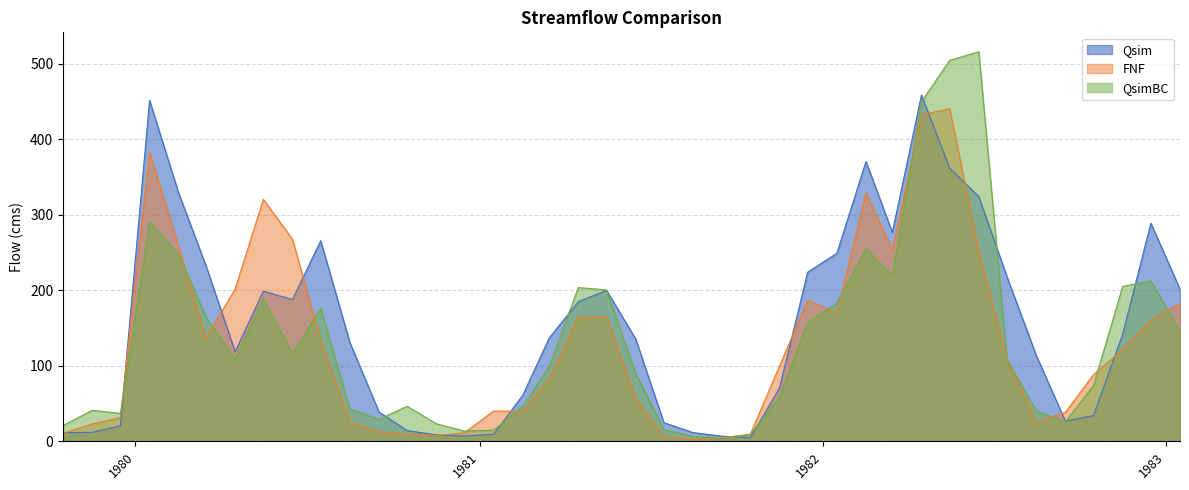

True or false: FNF has a value of 214.5 at 1981-05-16.

False